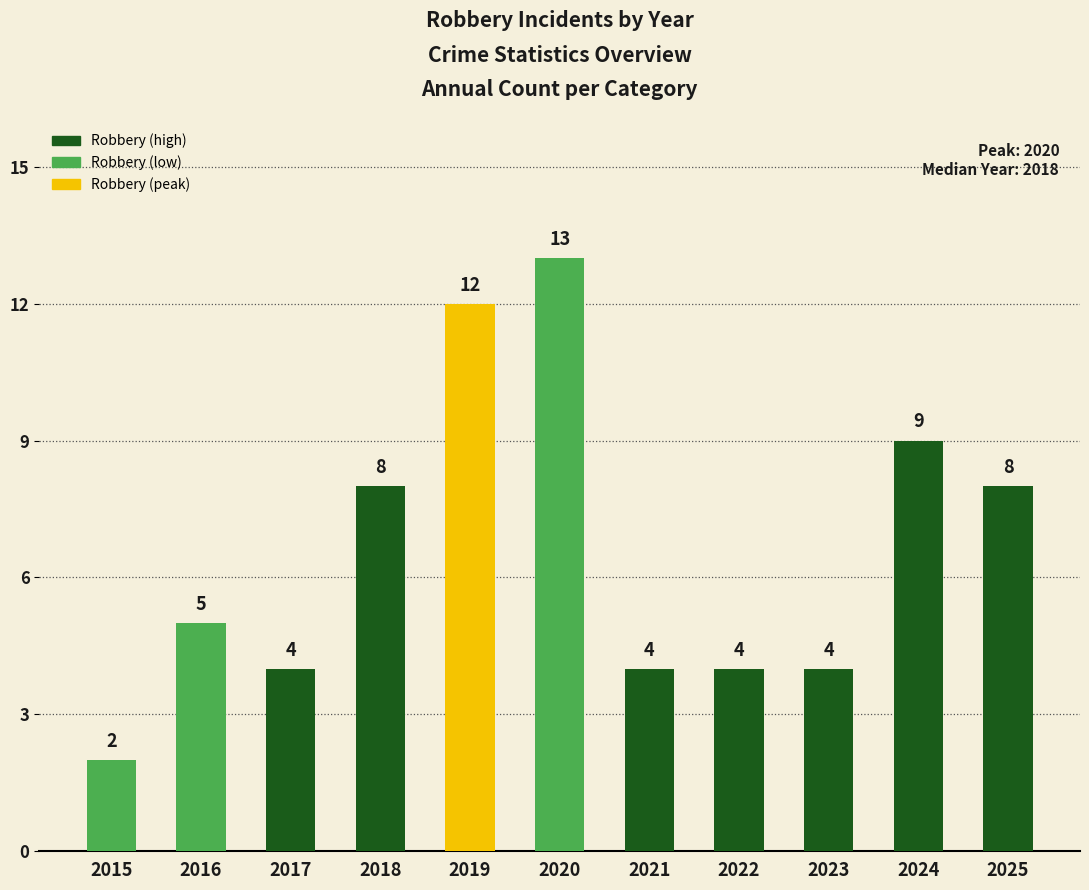

Reading left to right, extract all data points from this chart.

2015=2	2016=5	2017=4	2018=8	2019=12	2020=13	2021=4	2022=4	2023=4	2024=9	2025=8